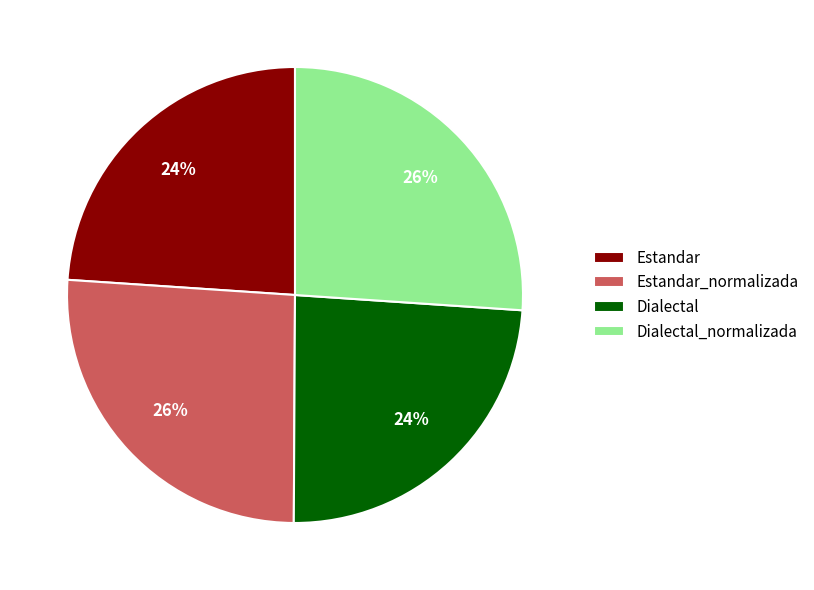

Does Estandar_normalizada account for over 50% of the chart?

No